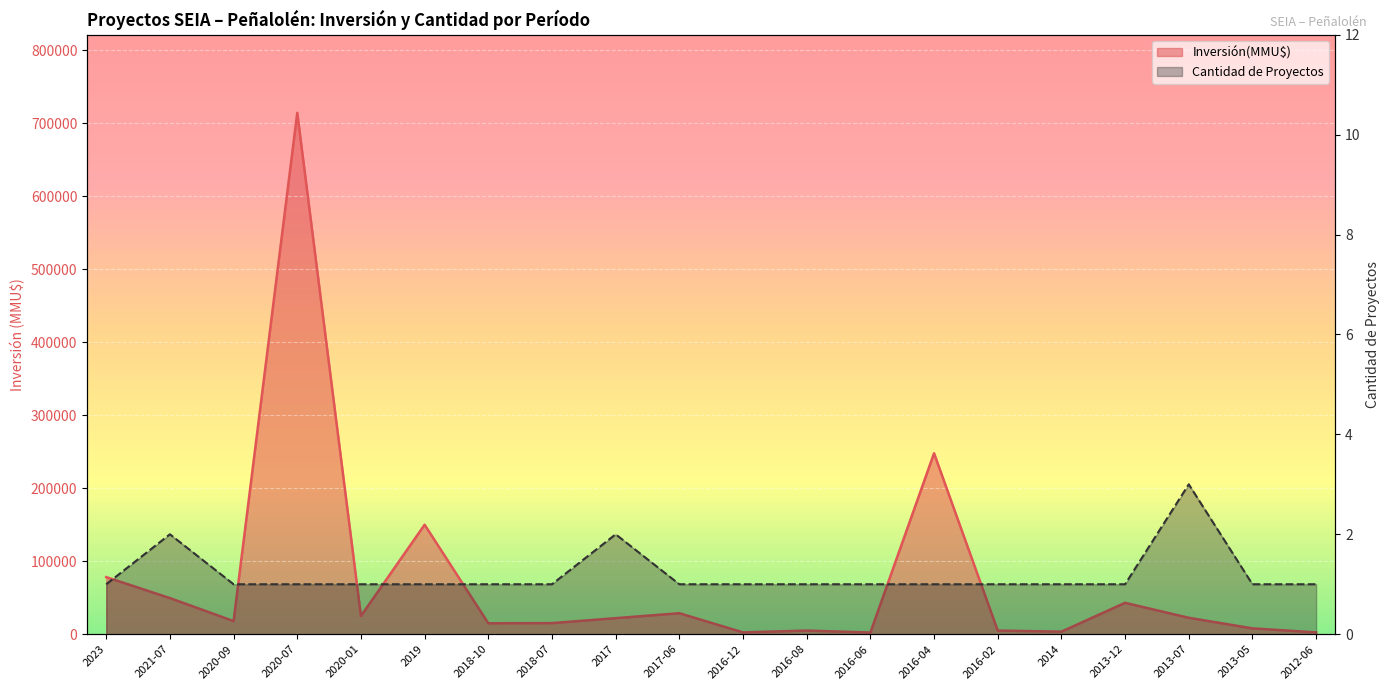

What value does the Inversión(MMU$) series have at 2013-05?

8000